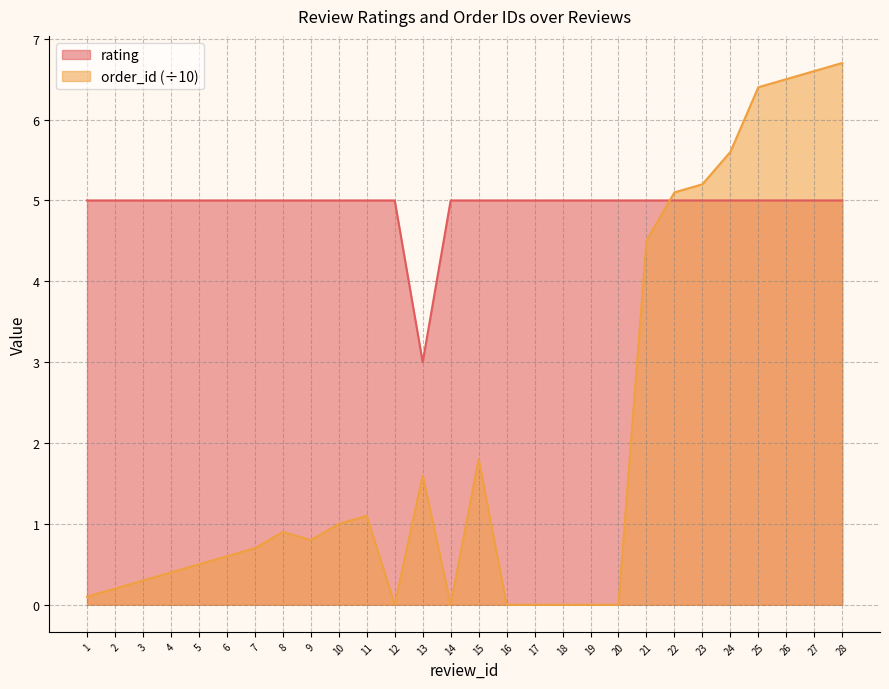

What is the sum of all rating values?

138.0